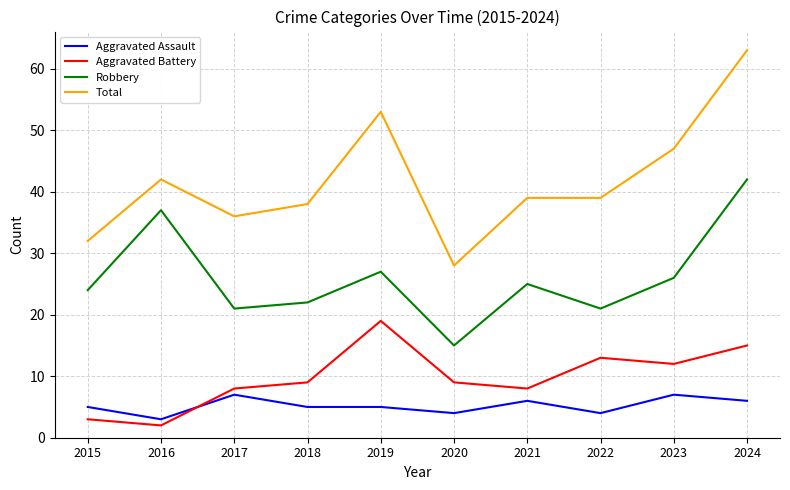

Rank the series by their maximum value, from highest to lowest.

Total, Robbery, Aggravated Battery, Aggravated Assault